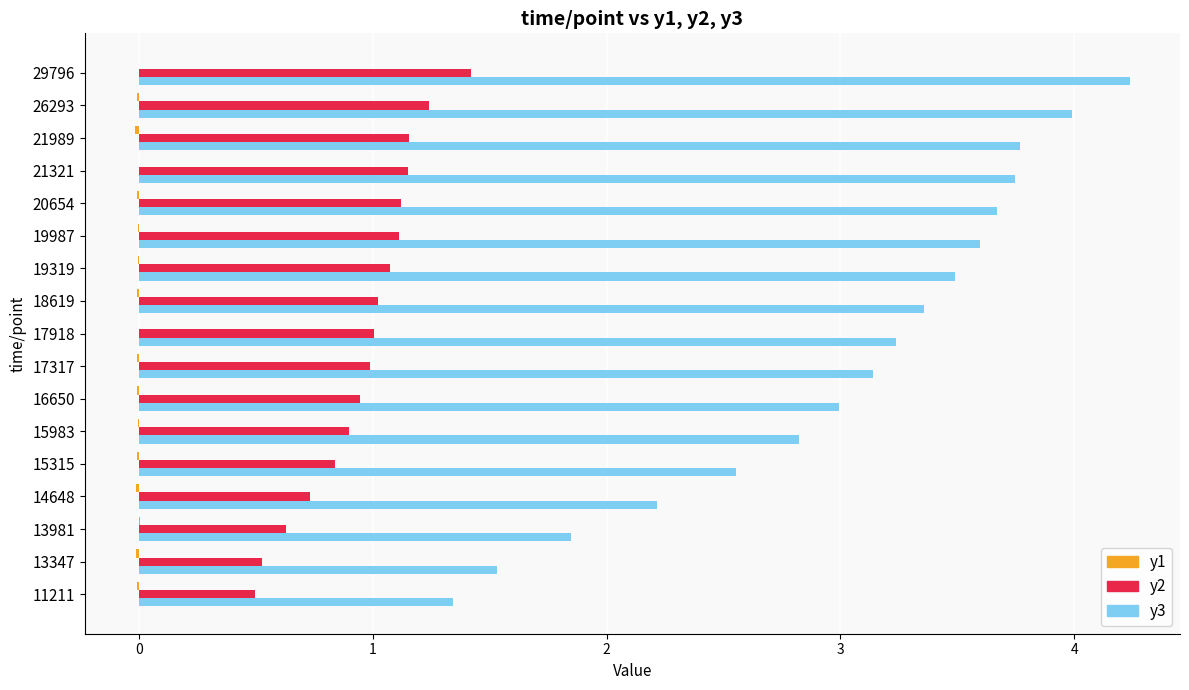

What is the sum of all y3 values?

51.5